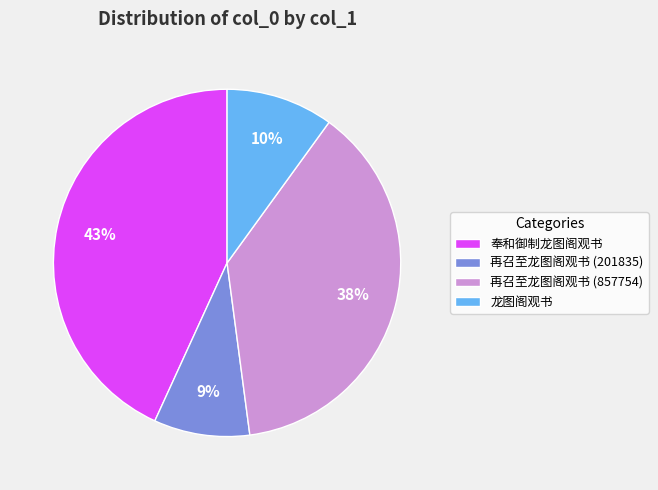

Rank the categories by value from lowest to highest.

再召至龙图阁观书 (201835), 龙图阁观书, 再召至龙图阁观书 (857754), 奉和御制龙图阁观书